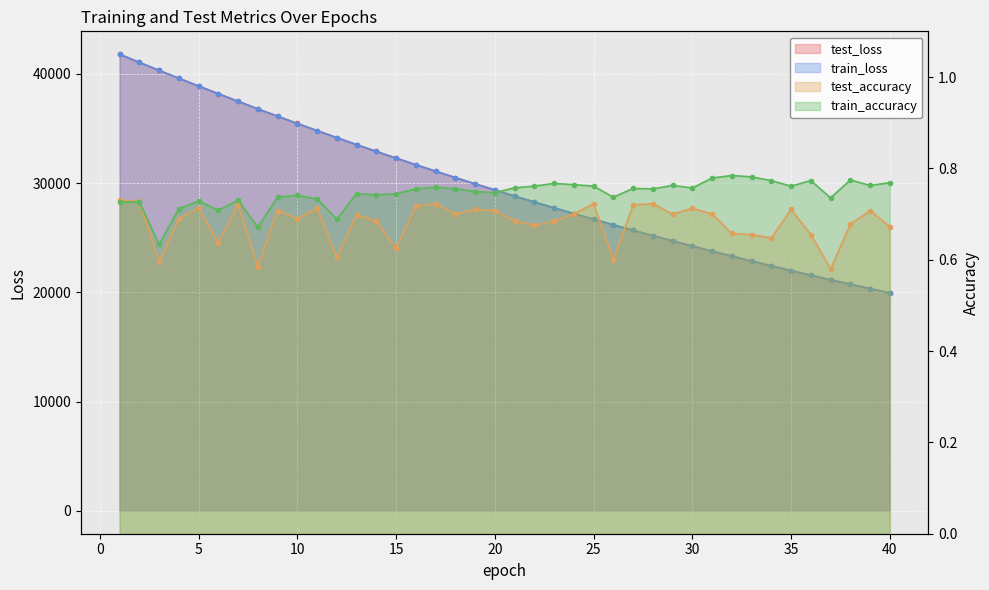

What is the average value of the train_loss series?

29716.3